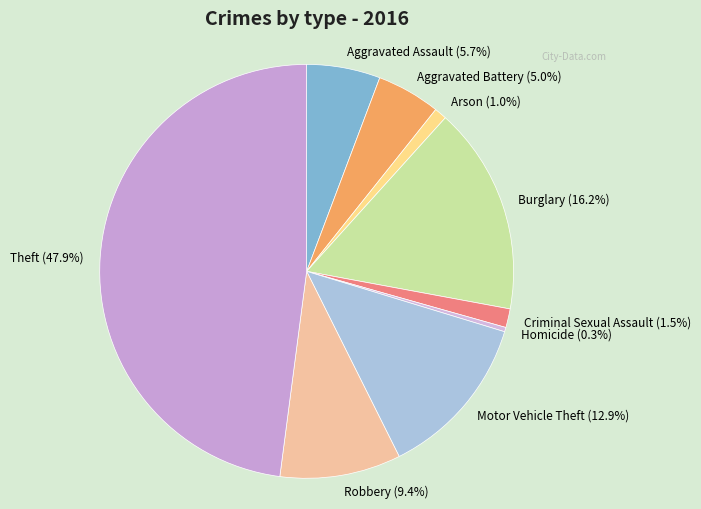

Which category has the smallest portion of the pie?

Homicide